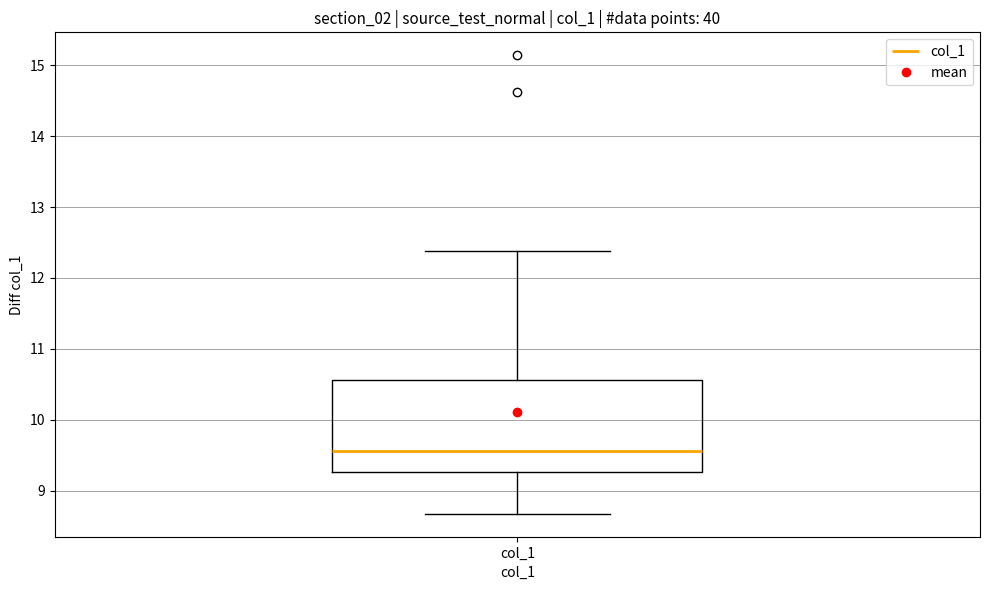

Where is the upper edge of the box for col_1 on the y-axis? The values are not printed on the chart, so give them approximately, as read against the axis.

10.6